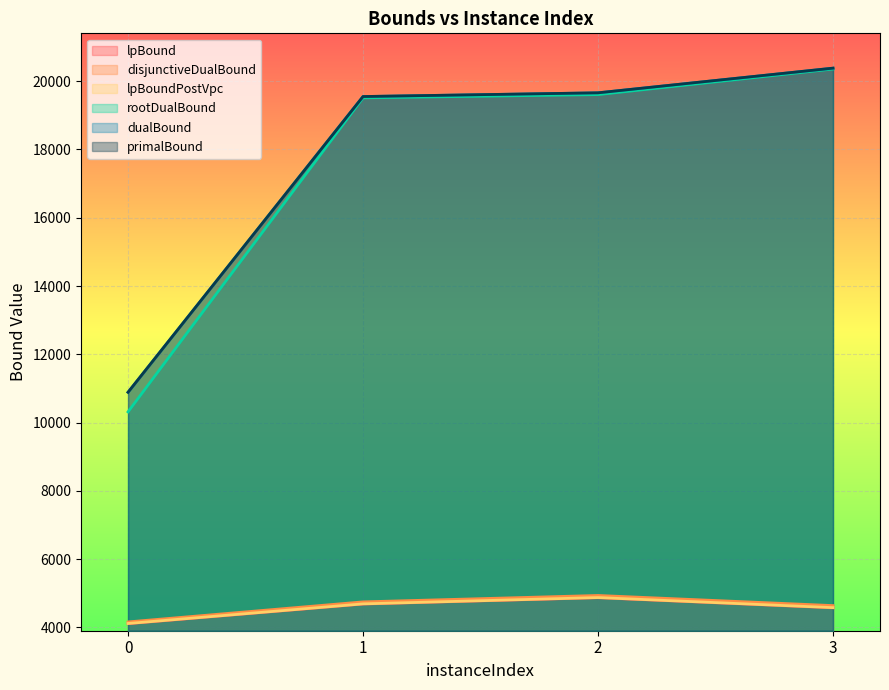

What is the difference between the highest and lowest values at 1?

14863.4